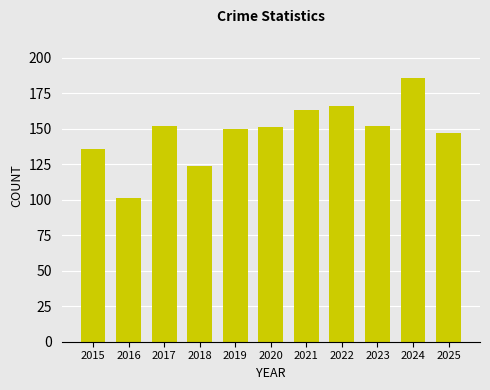

Reading left to right, list all the values displayed in this chart.

2015=136	2016=101	2017=152	2018=124	2019=150	2020=151	2021=163	2022=166	2023=152	2024=186	2025=147